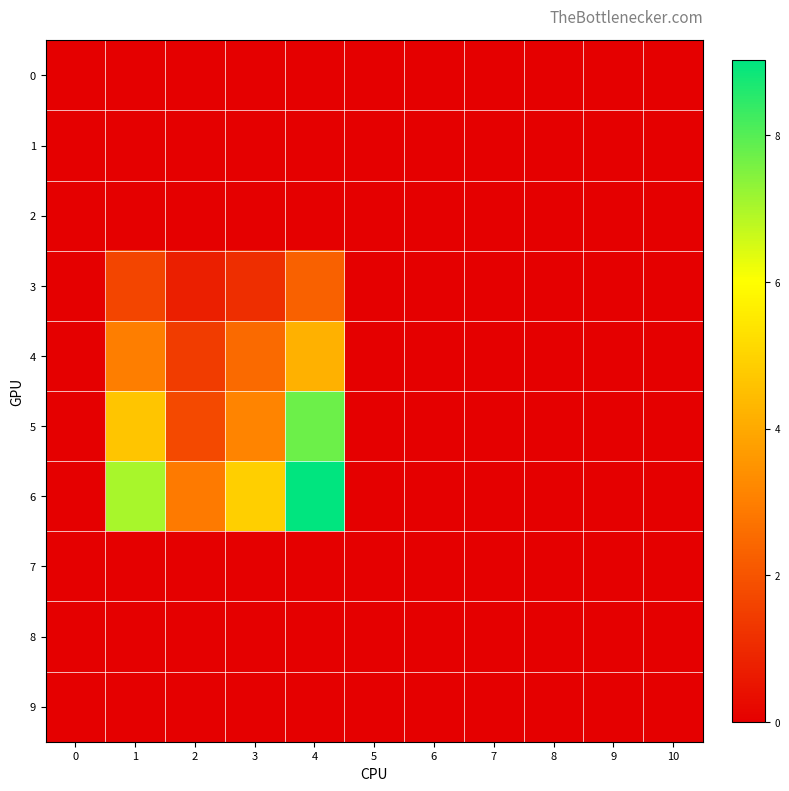

What is the total value across all series at 1?

16.4